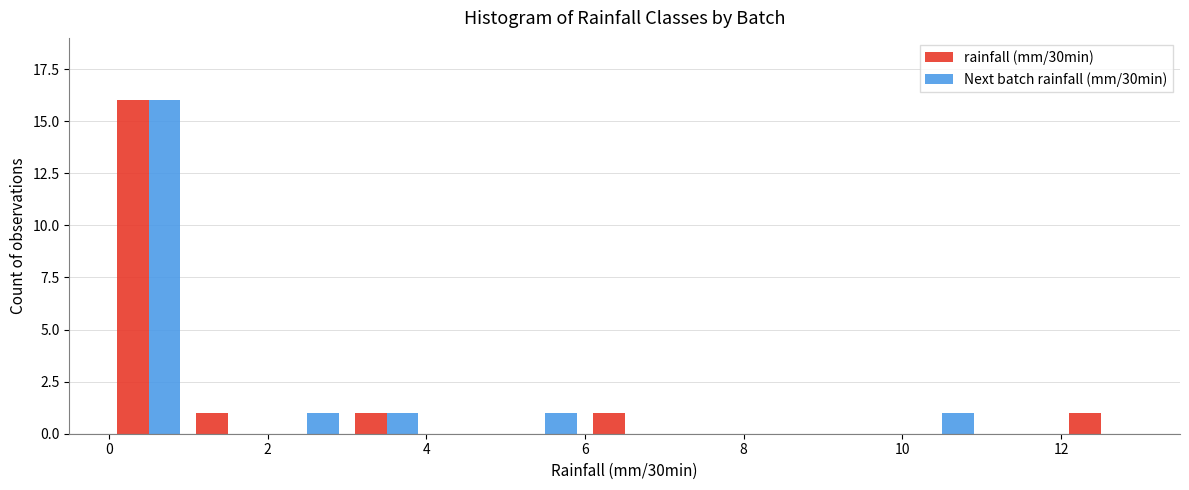

What is the sum of all rainfall (mm/30min) values?

20